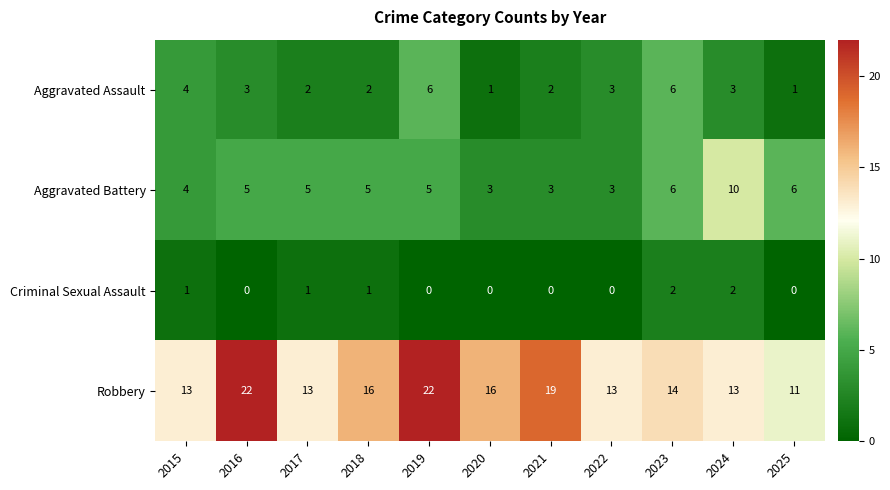

What is the difference between the maximum and minimum values in the Aggravated Battery series?

7